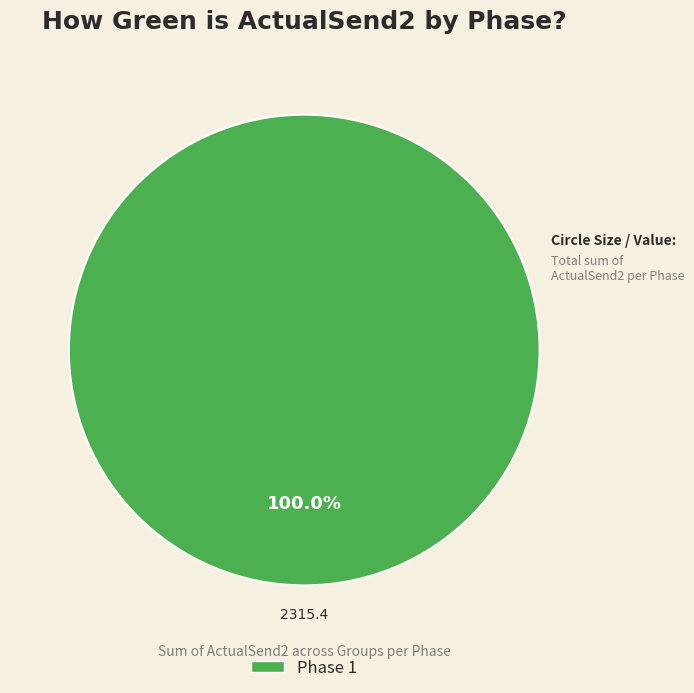

Rank the categories by value from lowest to highest.

Phase 1